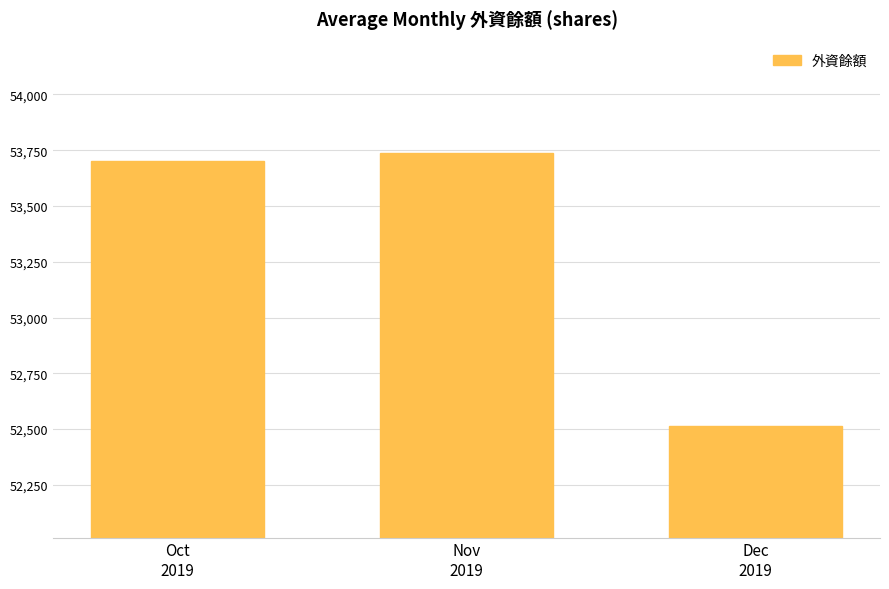

What is the value of the 2nd bar from the left?

53737